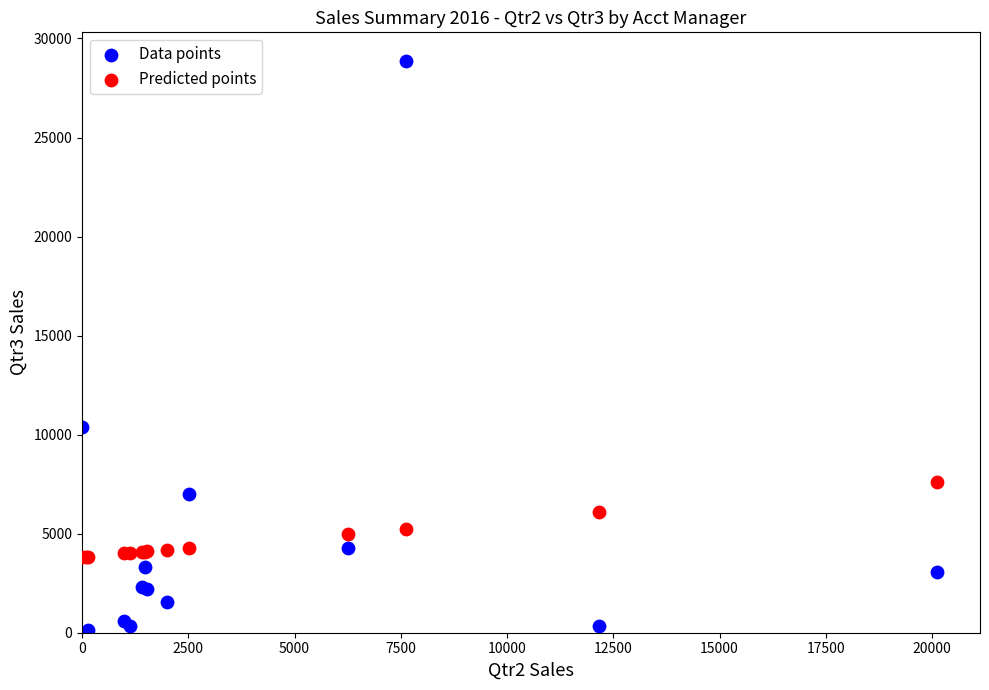

Which series has the widest spread of Y values?

Data points